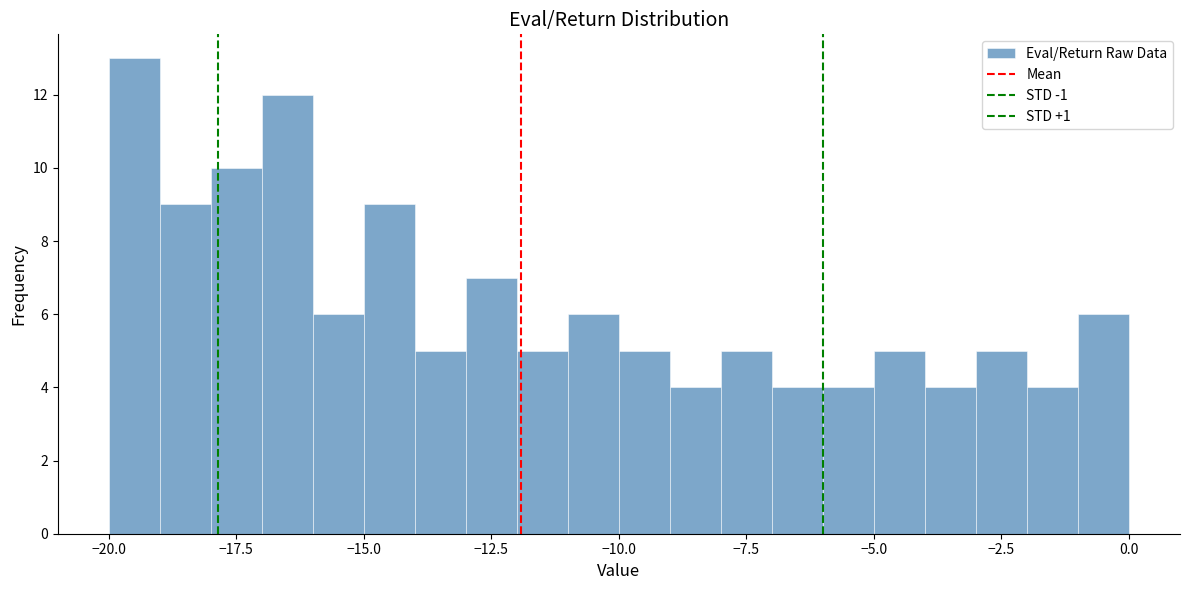

Around what value on the x-axis is the tallest bar? Give the approximate position of its centre, as read against the axis.

-19.5